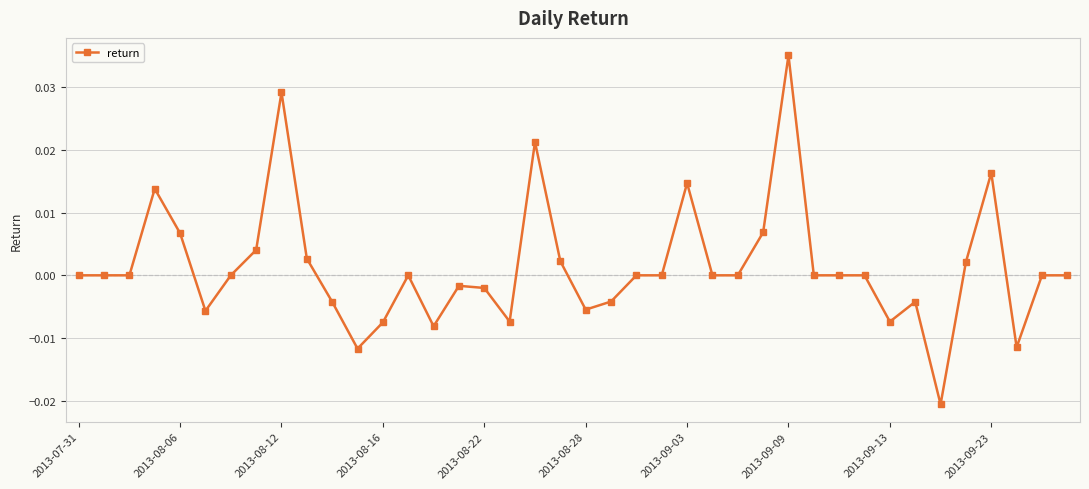

True or false: the data has more than 0 interior local peaks.

True